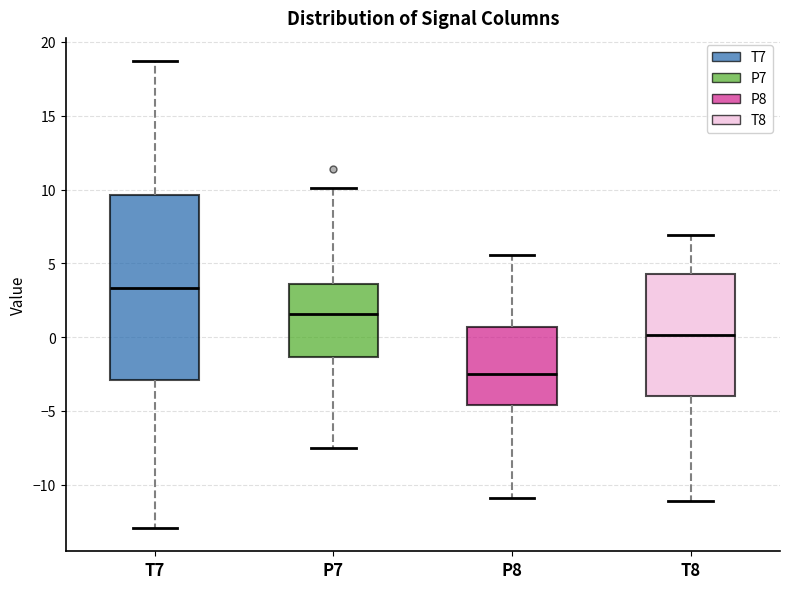

Reading left to right, transcribe this box plot: for each box, give where its median line is, the range the box spans, and where its two whiskers end, as read against the y-axis. The values are not printed on the chart, so give them approximately, as read against the axis.

T7: median 3.5, box -3.0 to 9.5, whiskers -13.0 to 18.5
P7: median 1.5, box -1.5 to 3.5, whiskers -7.5 to 10.0
P8: median -2.5, box -4.5 to 0.5, whiskers -11.0 to 5.5
T8: median 0.0, box -4.0 to 4.5, whiskers -11.0 to 7.0